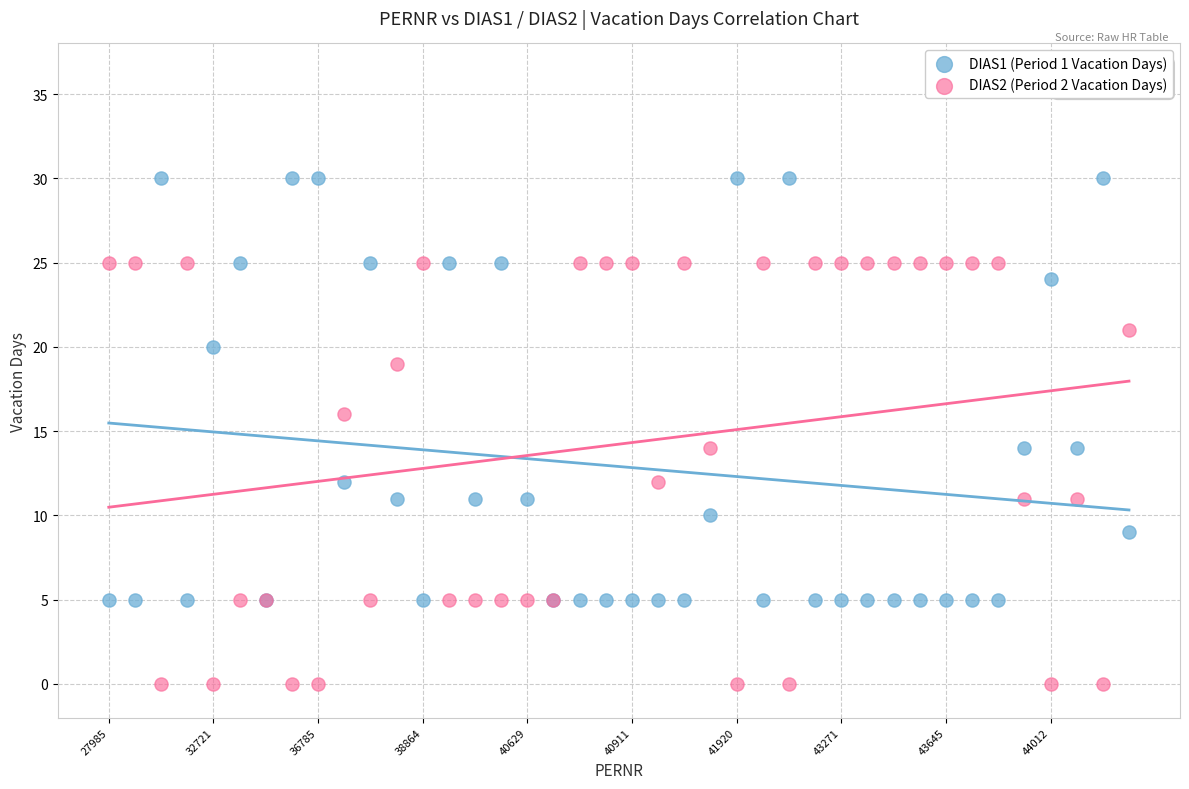

Which series contains the lowest Y value?

DIAS2 (Period 2 Vacation Days)